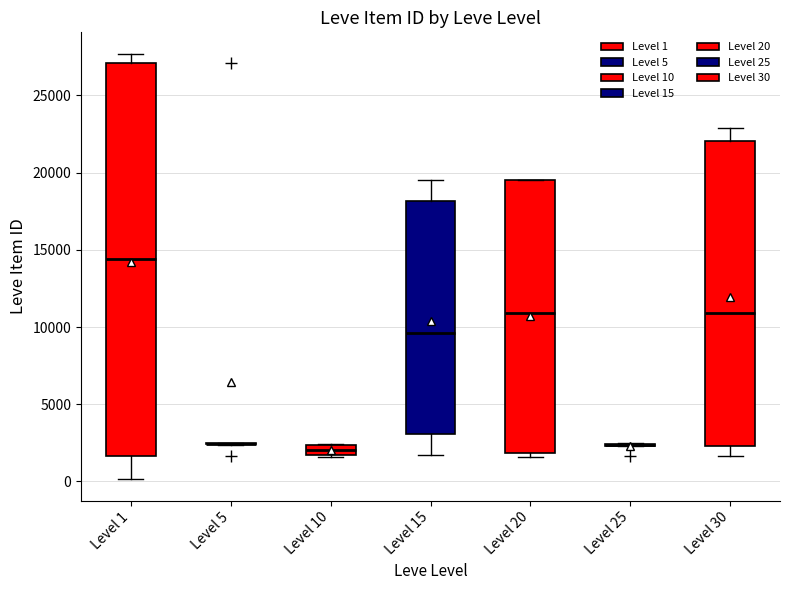

Comparing the boxes themselves (not the whiskers), which one is the tallest?

Level 1